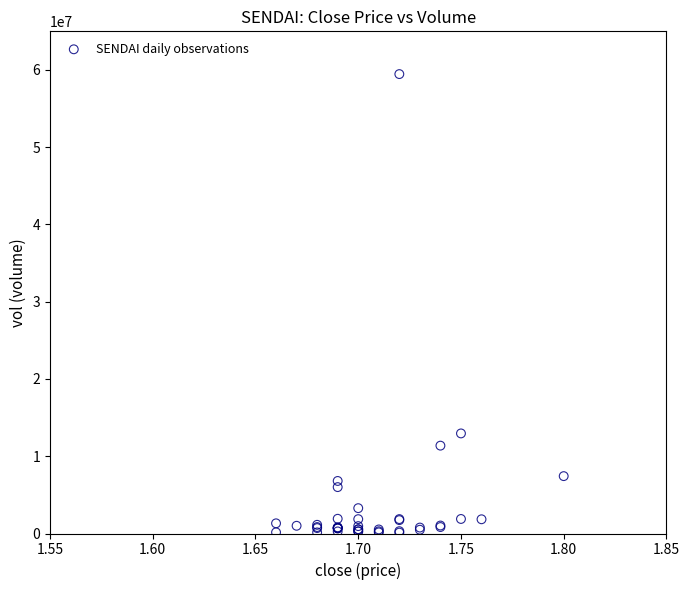

What Y value in the scatter plot is closest to 29790350?

12954100